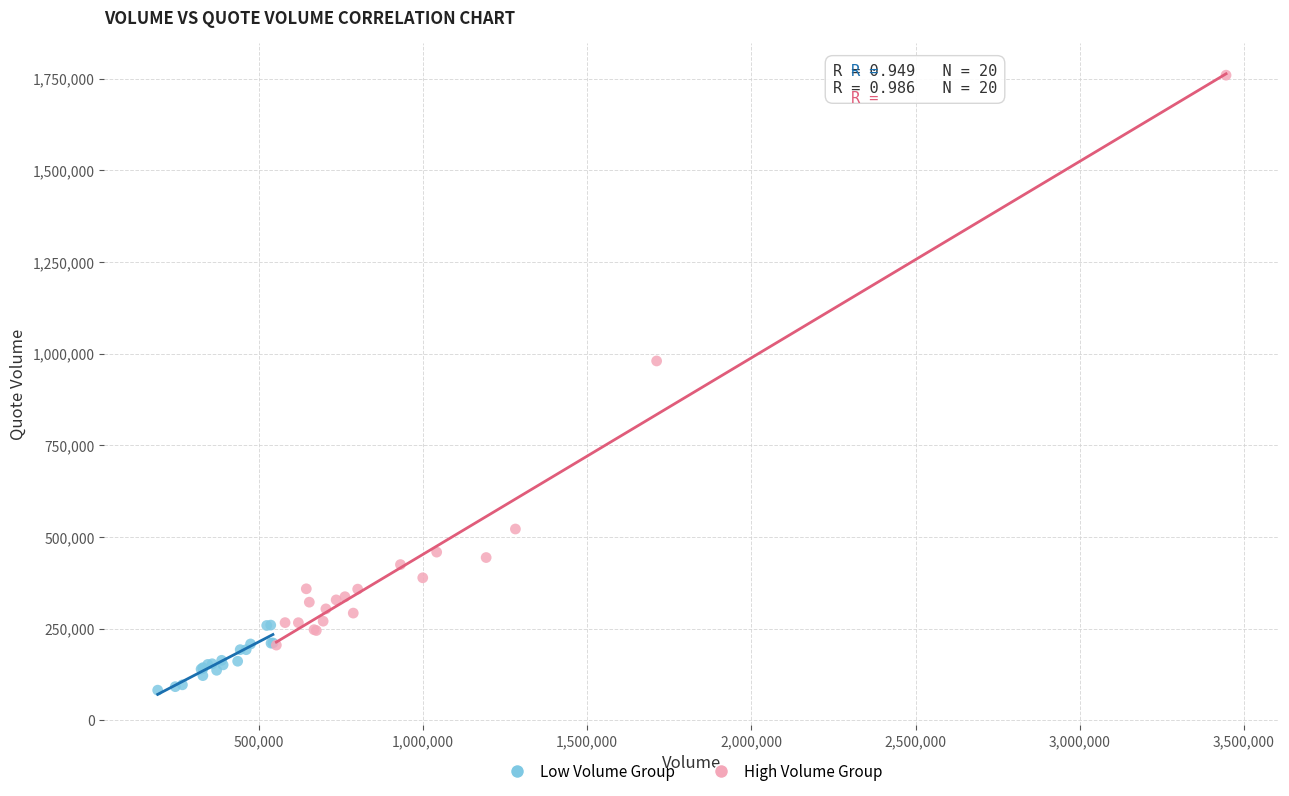

Which series has the largest Y range (max minus min)?

High Volume Group